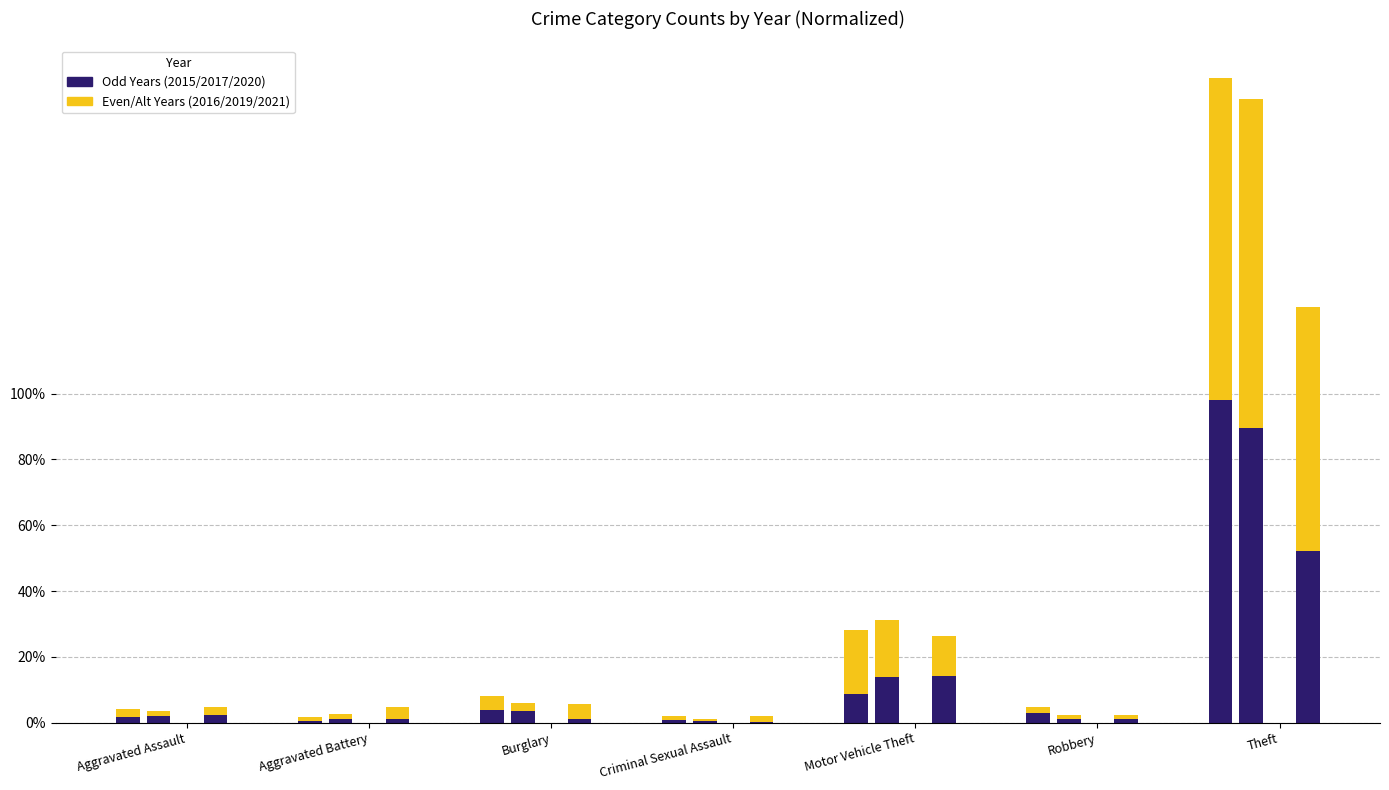

How many bars are there in each group?

6